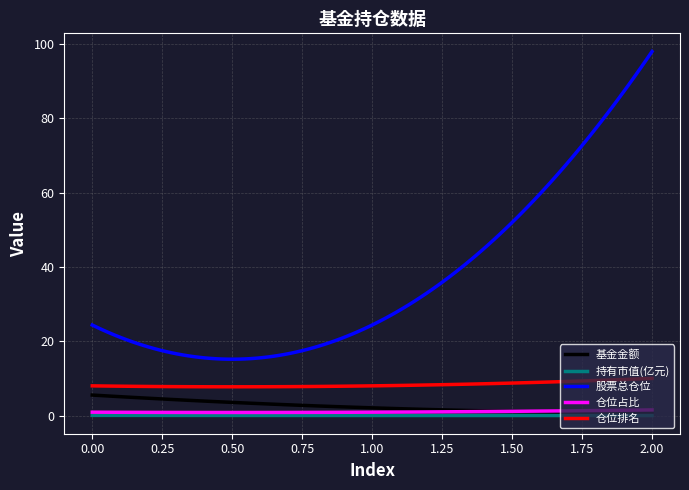

Which series has the largest total across all categories?

股票总仓位